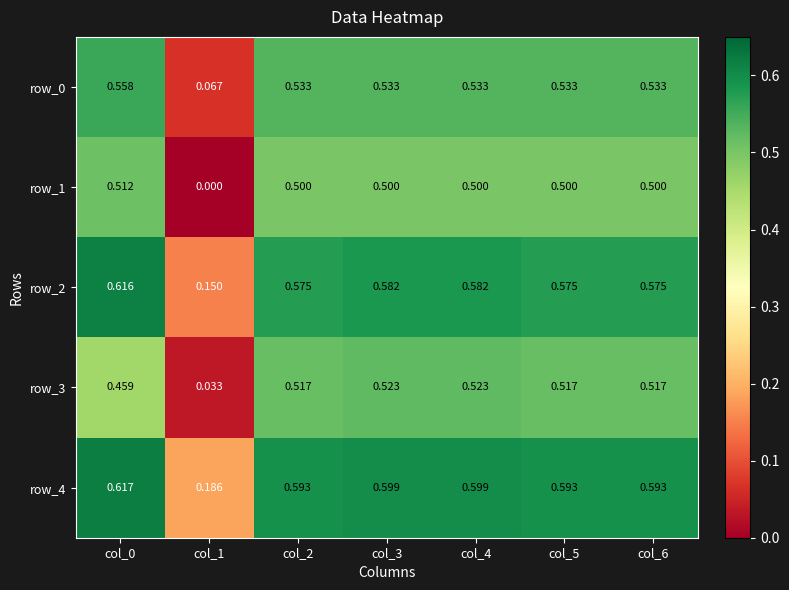

What is the difference between the second highest and minimum values in the row_3 series?

0.5